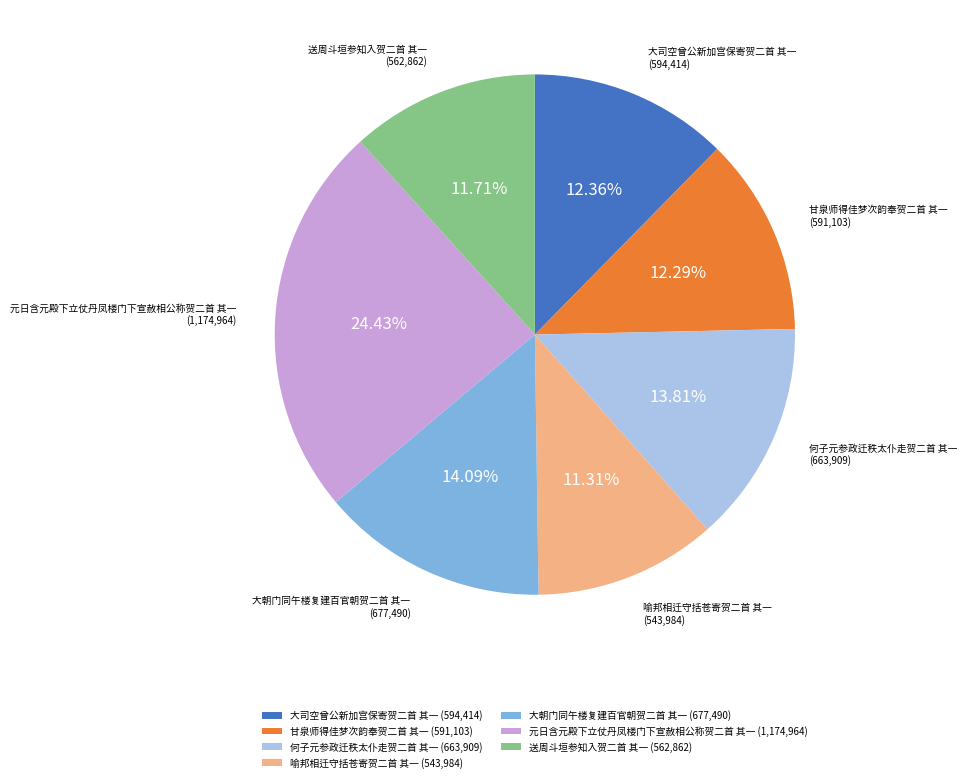

Approximately how many times larger is the value at 送周斗垣参知入贺二首 其一 (562,862) compared to 何子元参政迁秩太仆走贺二首 其一 (663,909)?

0.8